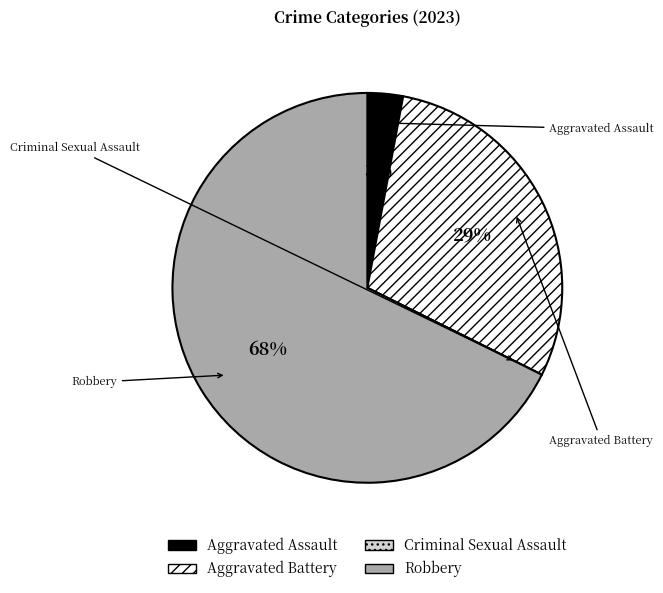

What percentage is the Robbery slice, to the nearest percent?

68%